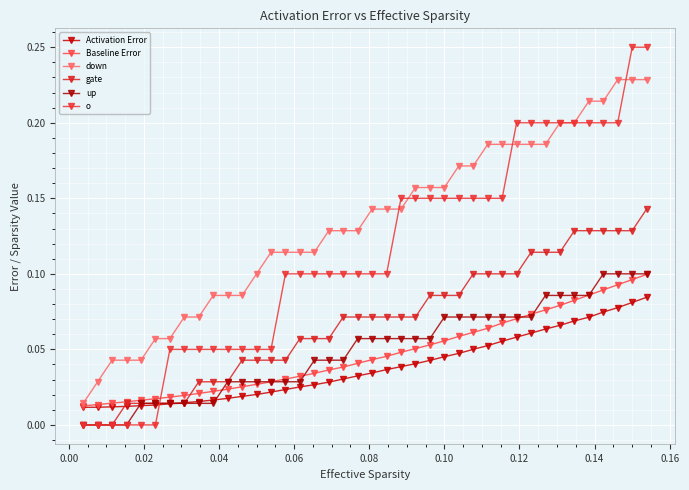

True or false: o and up cross at least once.

True